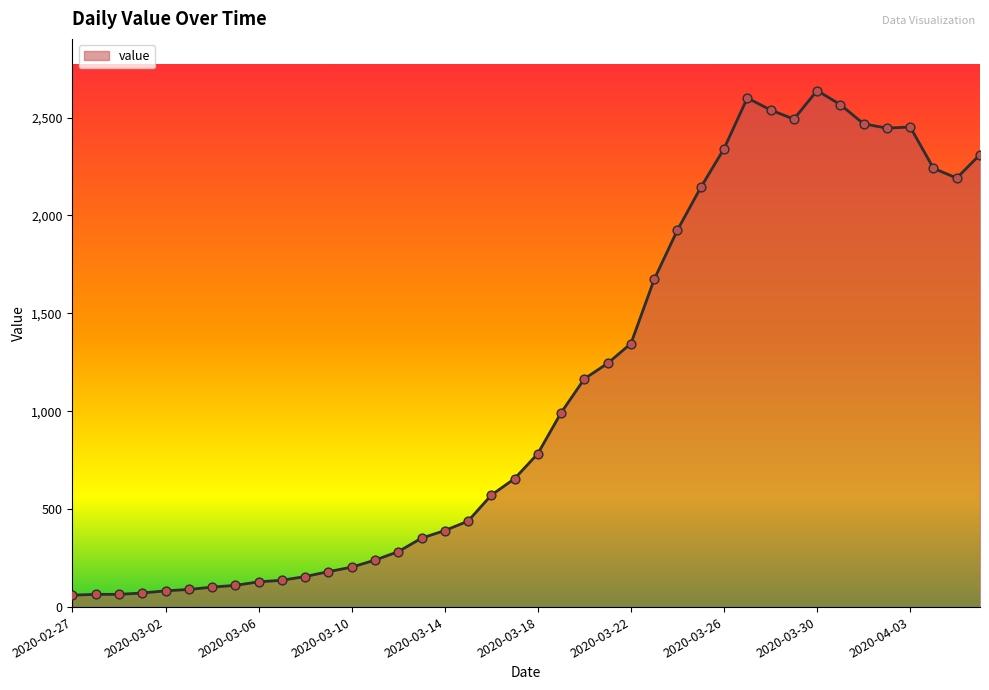

What is the greatest value displayed?

2638